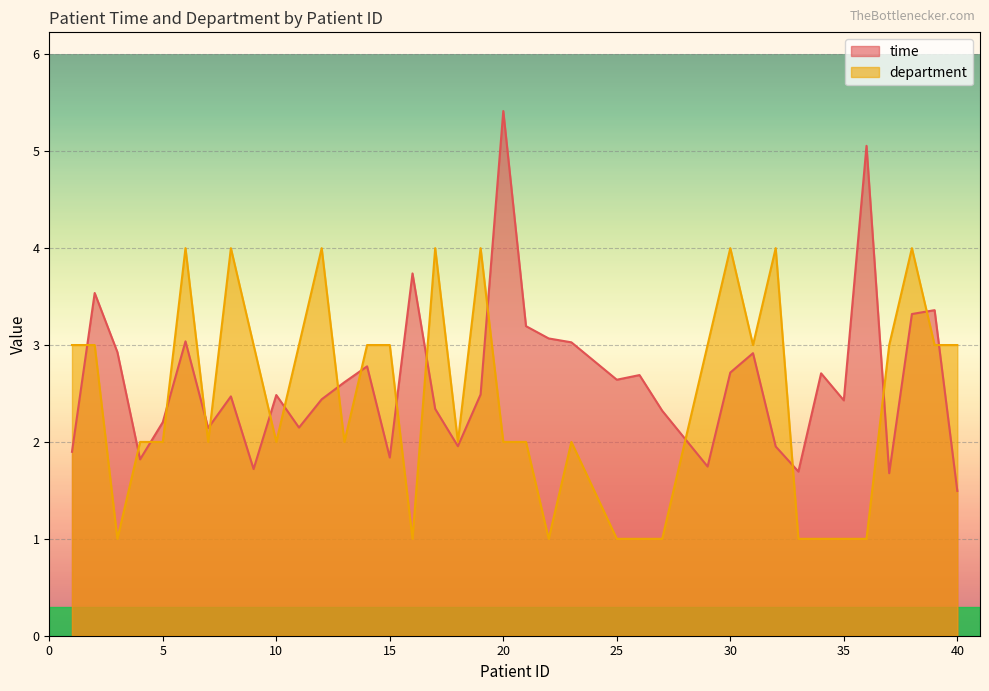

What is the smallest value displayed?

1.0